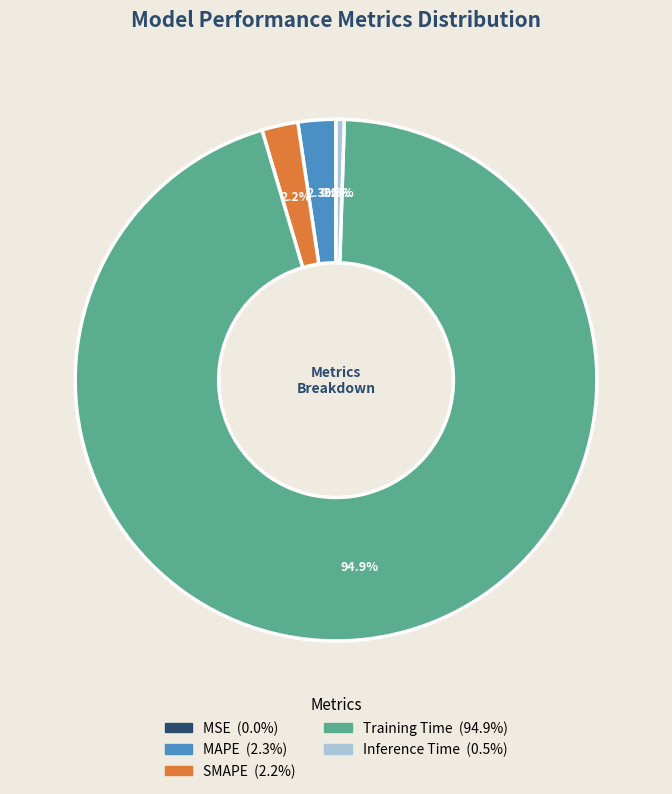

Is the sum of MAPE and SMAPE greater than half?

No